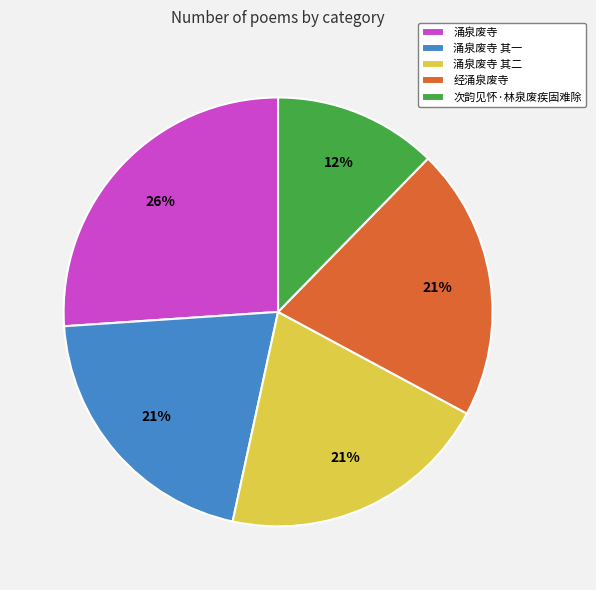

Combined, do 涌泉废寺 and 次韵见怀·林泉废疾固难除 account for over 50%?

No